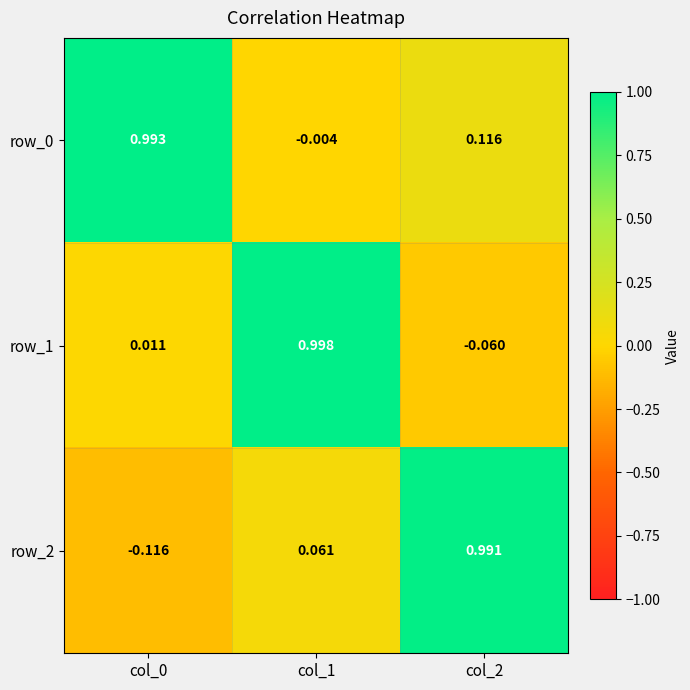

Is the value of row_0 at col_0 greater than the value of row_2 at col_1?

Yes